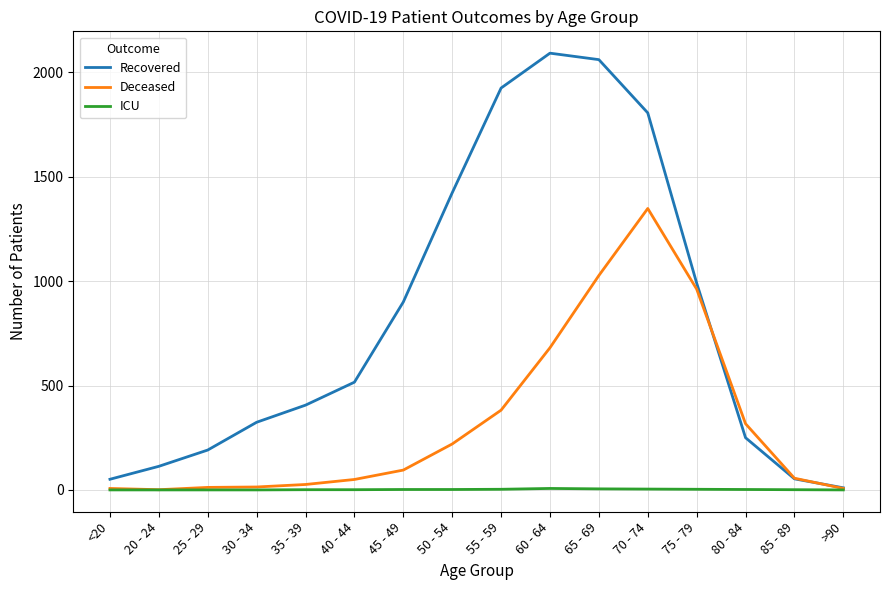

The ICU series shows 1 at 40 - 44. True or false?

True